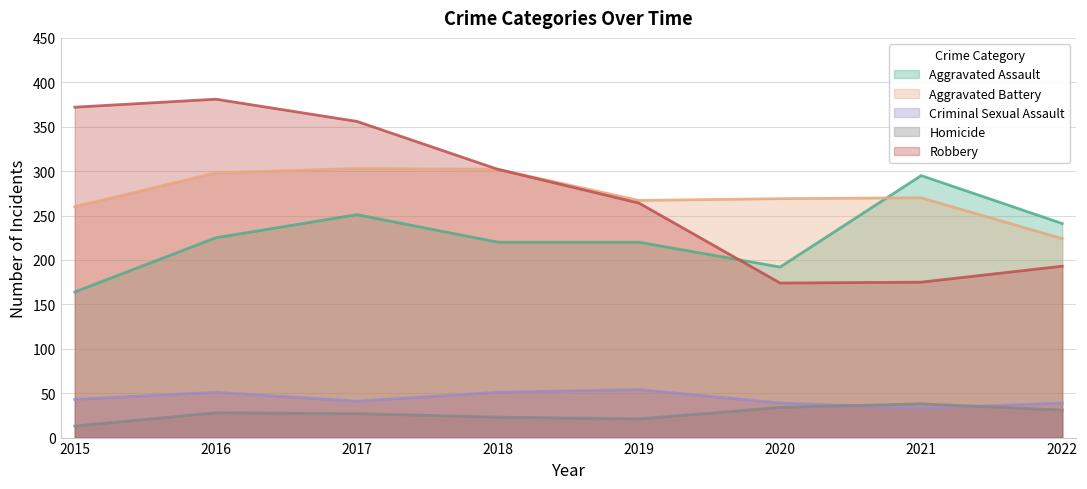

True or false: Robbery has a value of 264 at 2019.

True